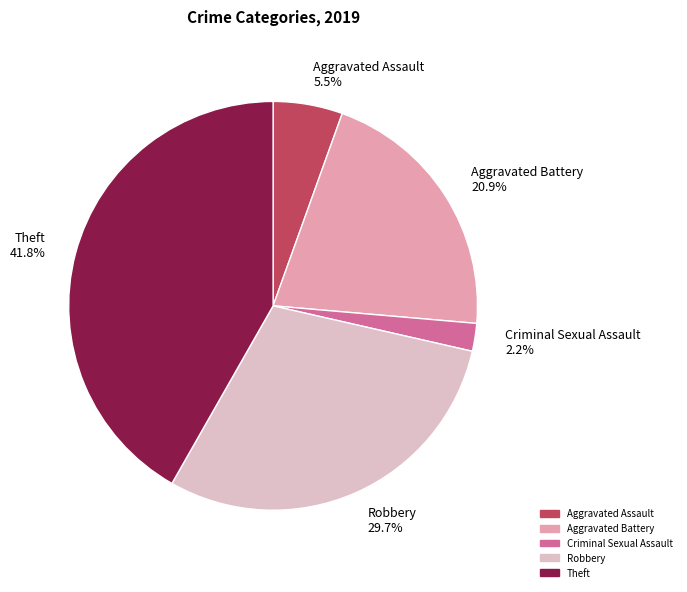

Rank the categories by value from lowest to highest.

Criminal Sexual Assault 2.2%, Aggravated Assault 5.5%, Aggravated Battery 20.9%, Robbery 29.7%, Theft 41.8%